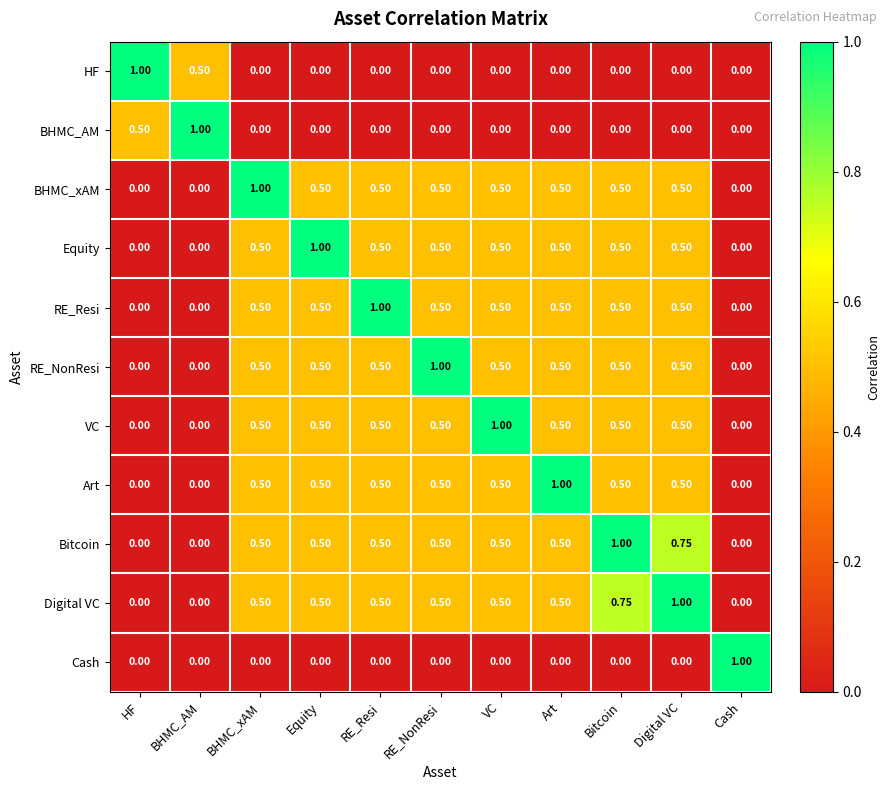

Is the value of Equity at BHMC_AM greater than the value of Digital VC at Digital VC?

No